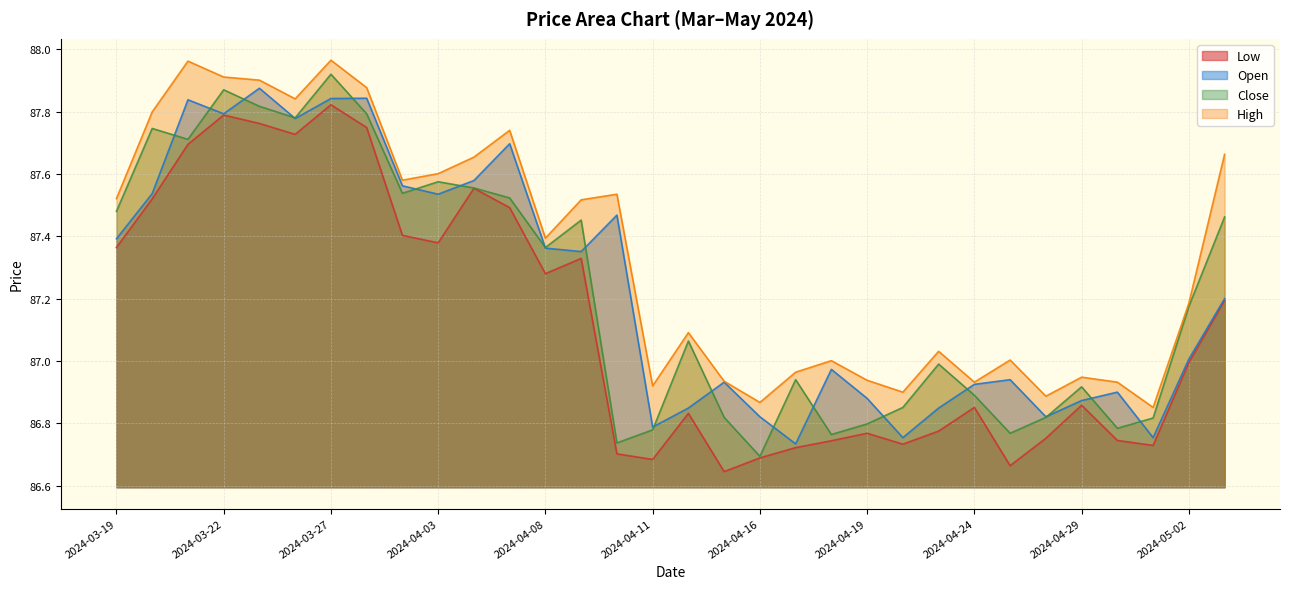

Does the chart display data point markers on the line(s)?

No